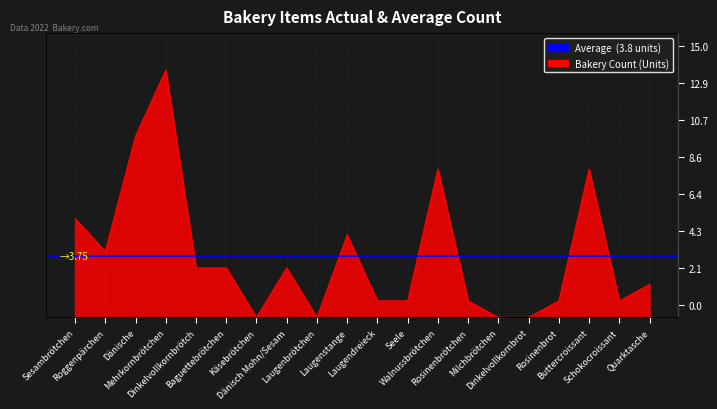

What is the label of the 9th point from the left?

Laugenbrötchen